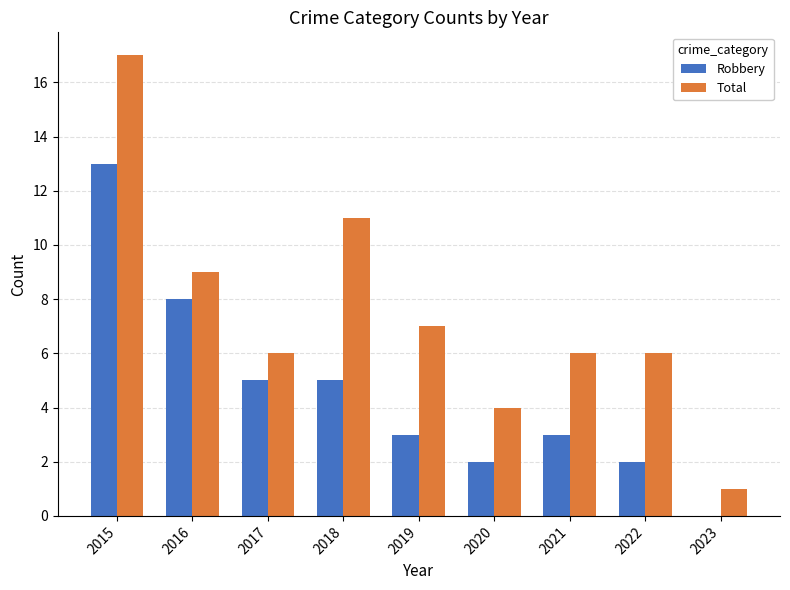

What is the sum of all Total values?

67